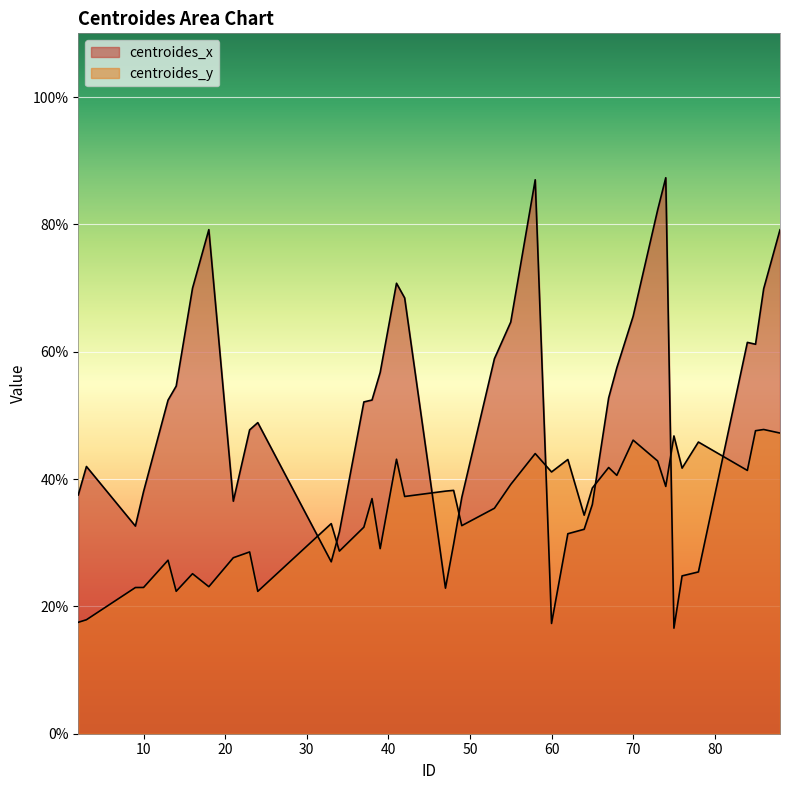

What is the difference between the second highest and second lowest values in the centroides_y series?

29.7